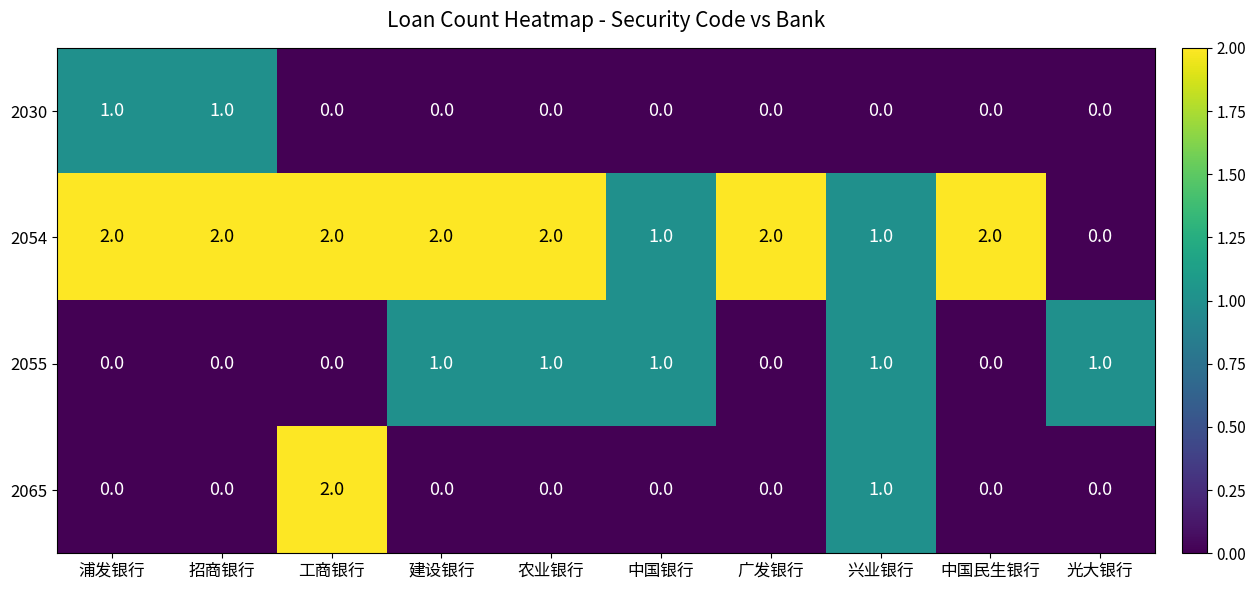

True or false: 2054 has a value of 1 at 兴业银行.

True